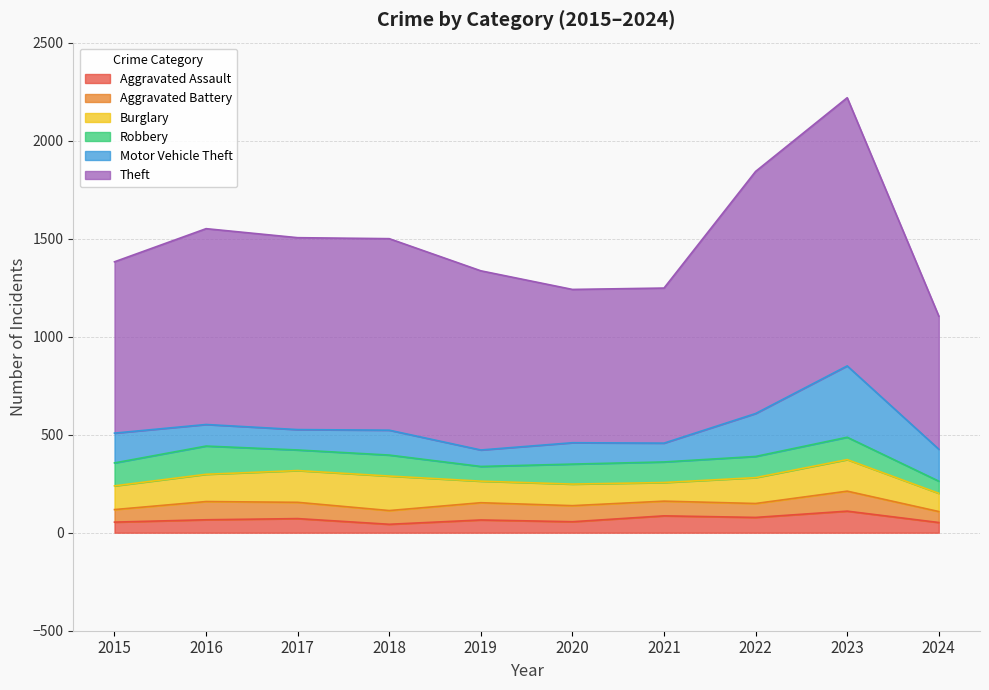

In Theft, how many points are higher than both neighbors (excluding endpoints)?

2